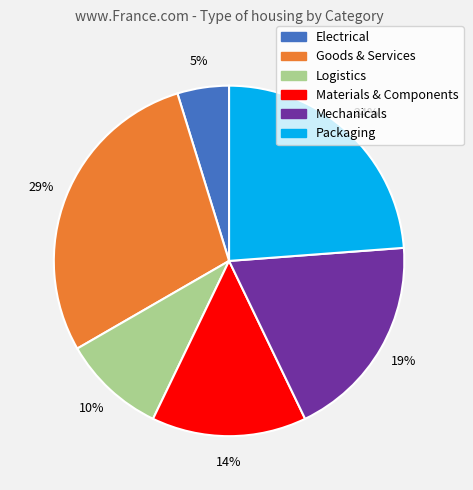

Between Logistics and Materials & Components, which is larger?

Materials & Components